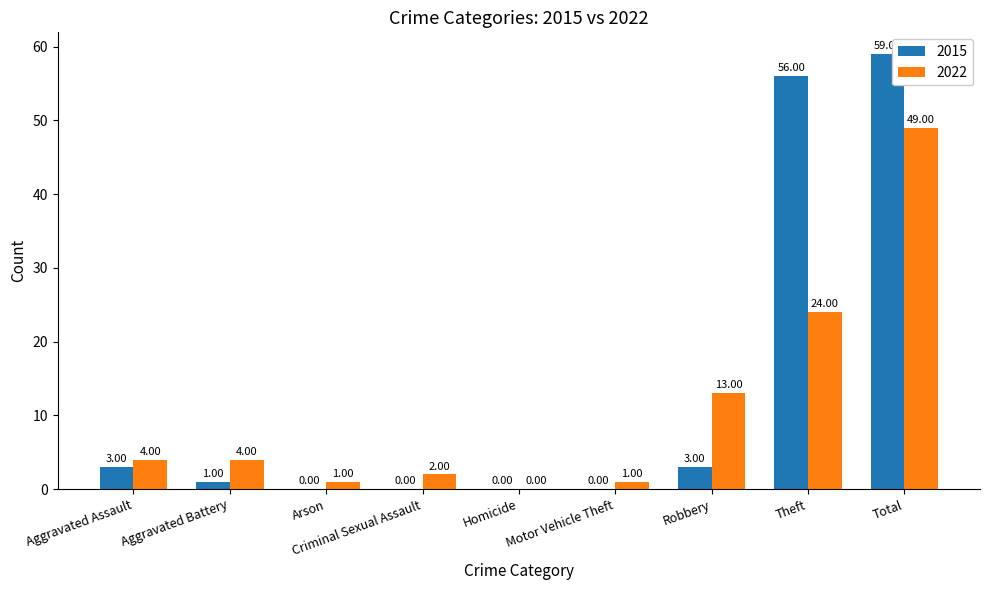

How many data points does each series have?

9